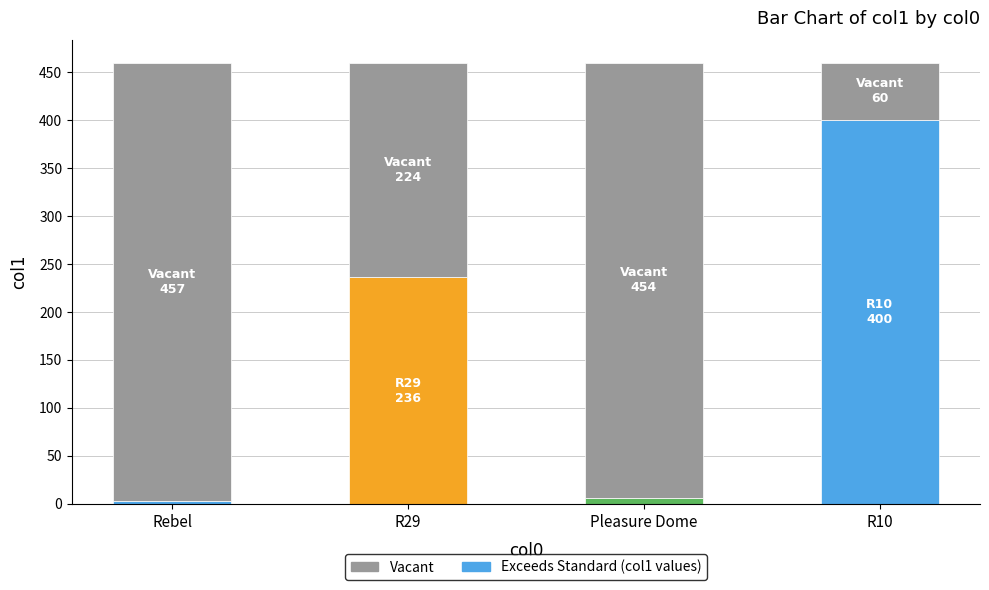

What is the total value across all series at R10?

460.0